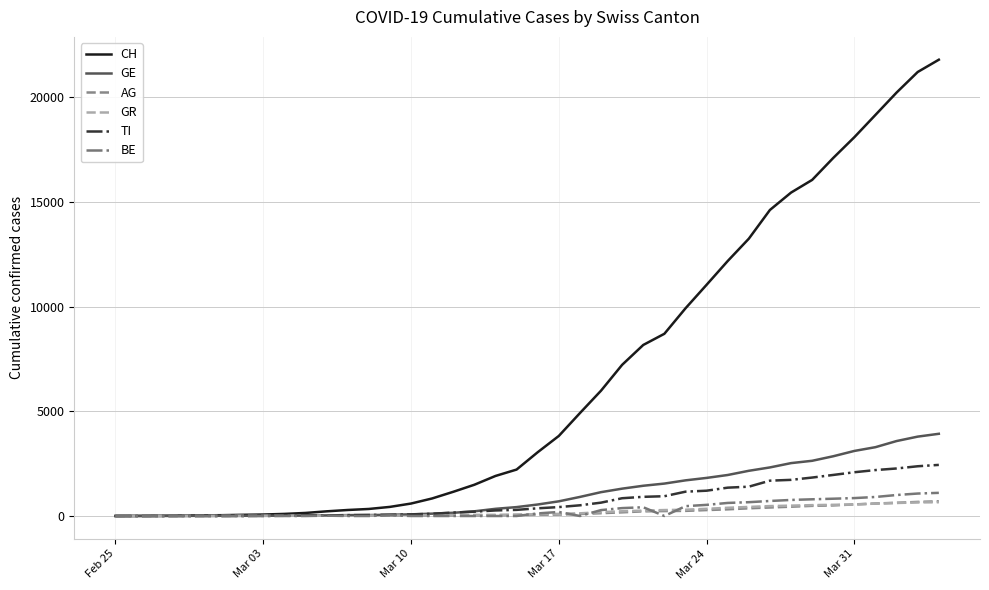

Which series has the largest range (max minus min)?

CH